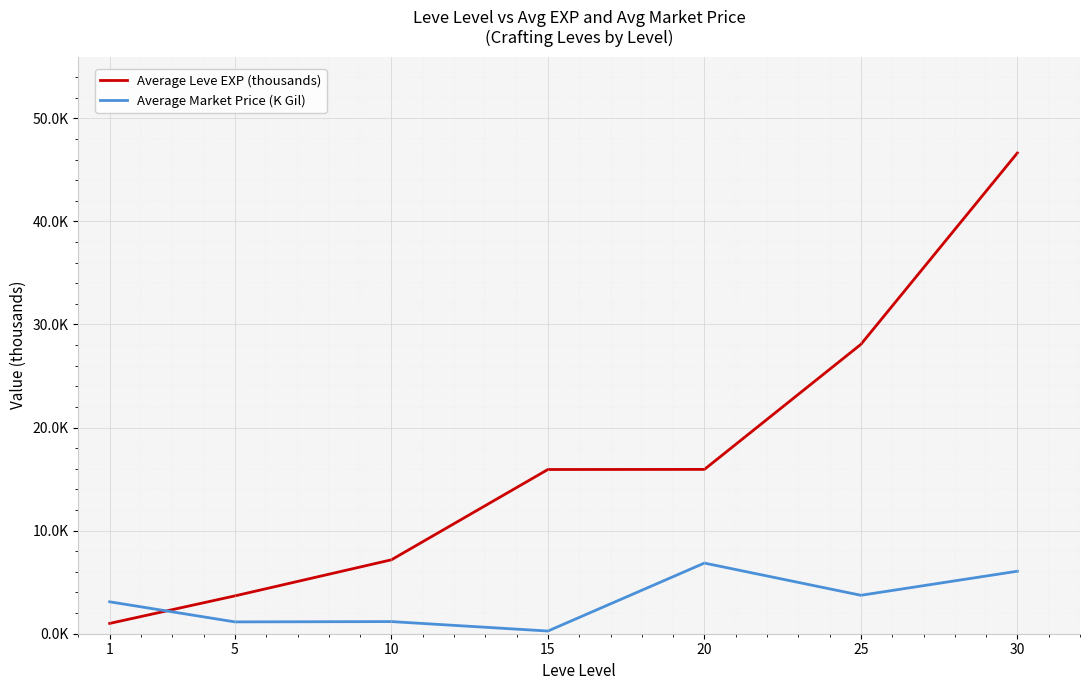

Which series changed the most between 20 and 30?

Average Leve EXP (thousands)